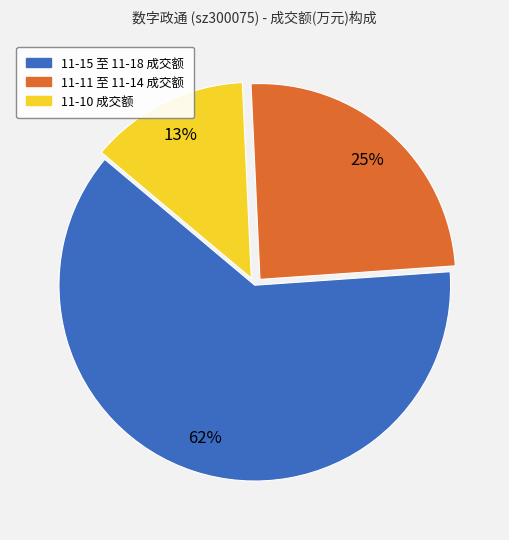

To the nearest percent, what is the difference between the largest and smallest slice percentages?

49%